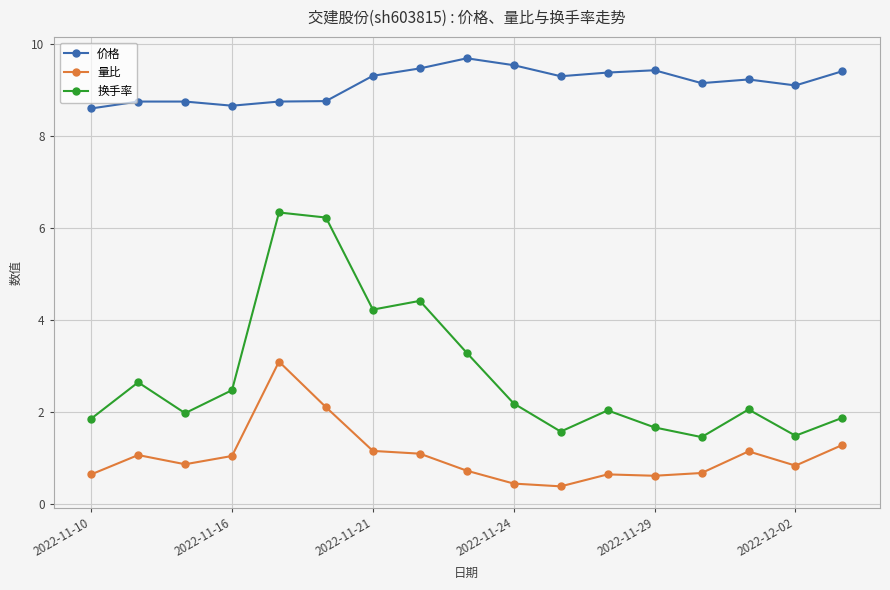

True or false: 价格 has more than 0 interior local peaks.

True